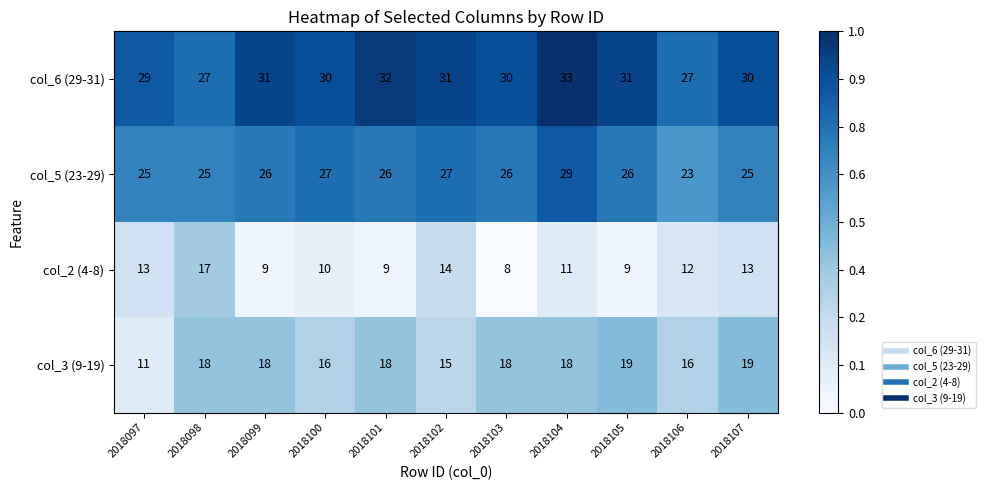

Which series has the largest total across all categories?

col_6 (29-31)